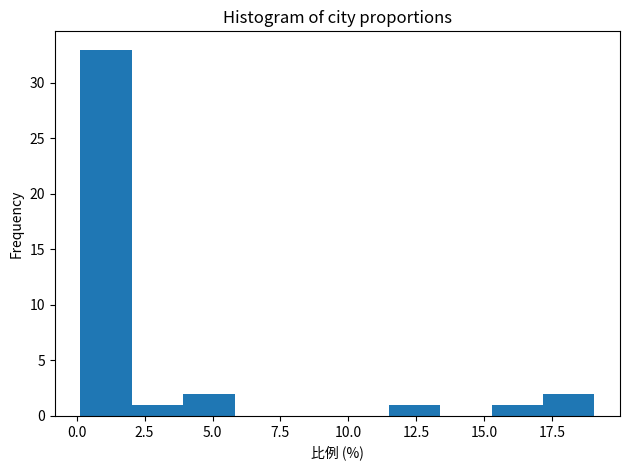

Read against the x-axis, roughly where is the centre of the tallest bar?

1.0